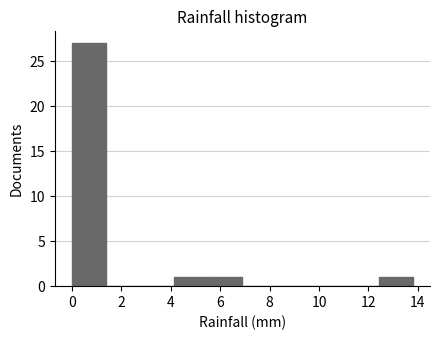

What is the height of the bar covering 0.00 to 1.38 on the x-axis? Neither the bar edges nor the heights are printed on the chart, so give them approximately, as read against the axes.

27